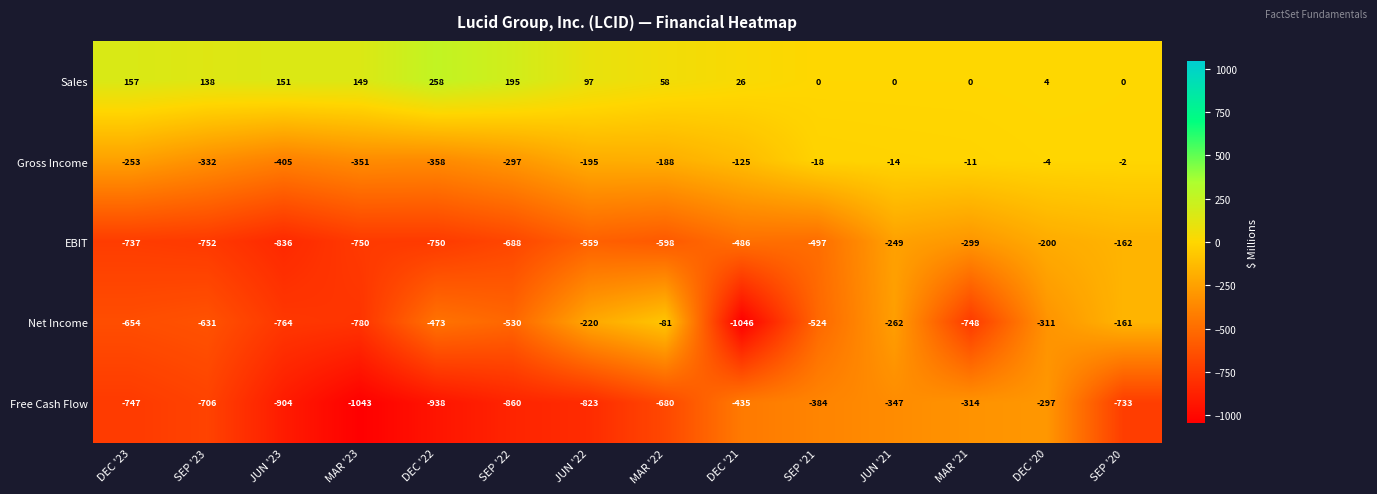

Rank the series by their maximum value, from lowest to highest.

Free Cash Flow, EBIT, Net Income, Gross Income, Sales